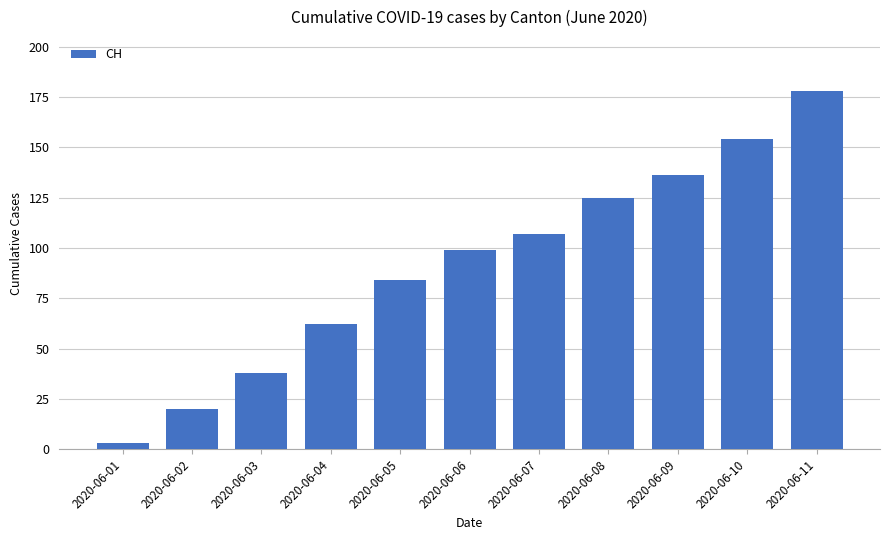

What is the sum of the values at 2020-06-11 and 2020-06-01?

181